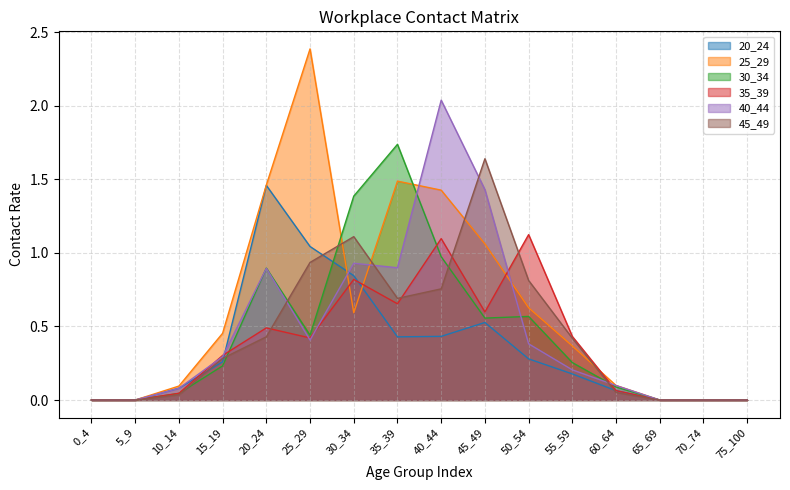

What is the difference between the 30_34 values at 0_4 and 30_34?

1.4